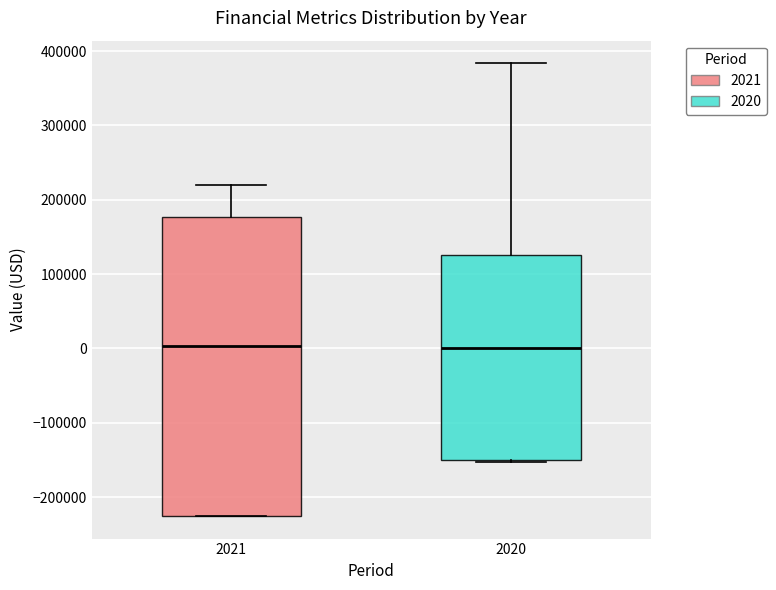

Where does the median line of the box at x = 2020 sit on the y-axis? The values are not printed on the chart, so give them approximately, as read against the axis.

0